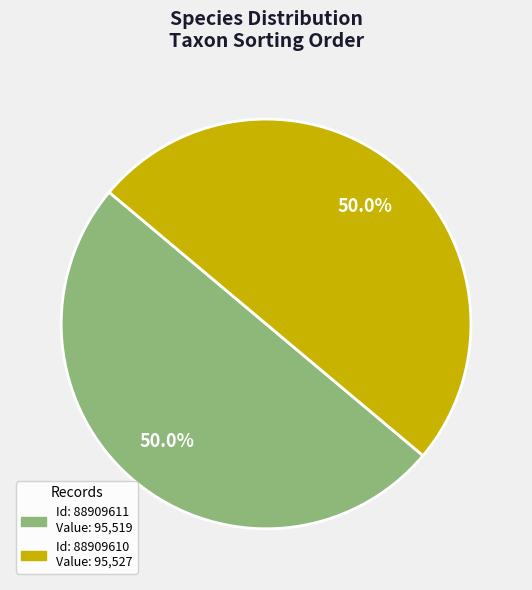

Count the number of slices in the pie.

2